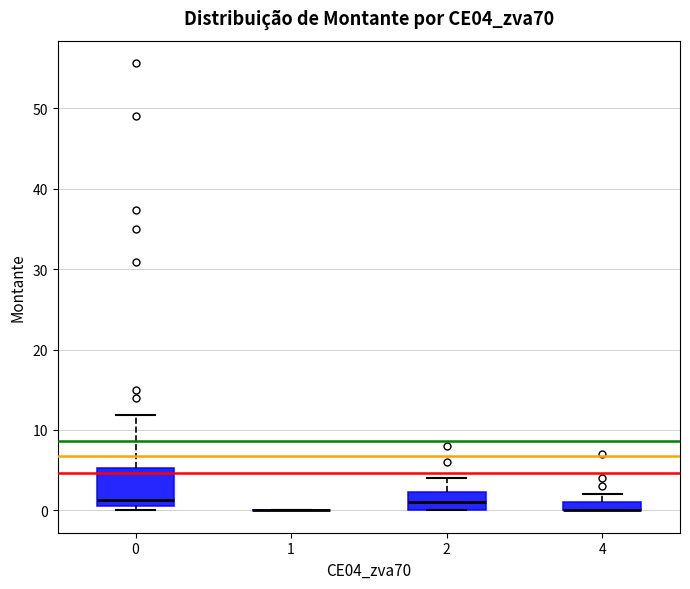

Which box is the tallest, from its lower edge to its upper edge?

0